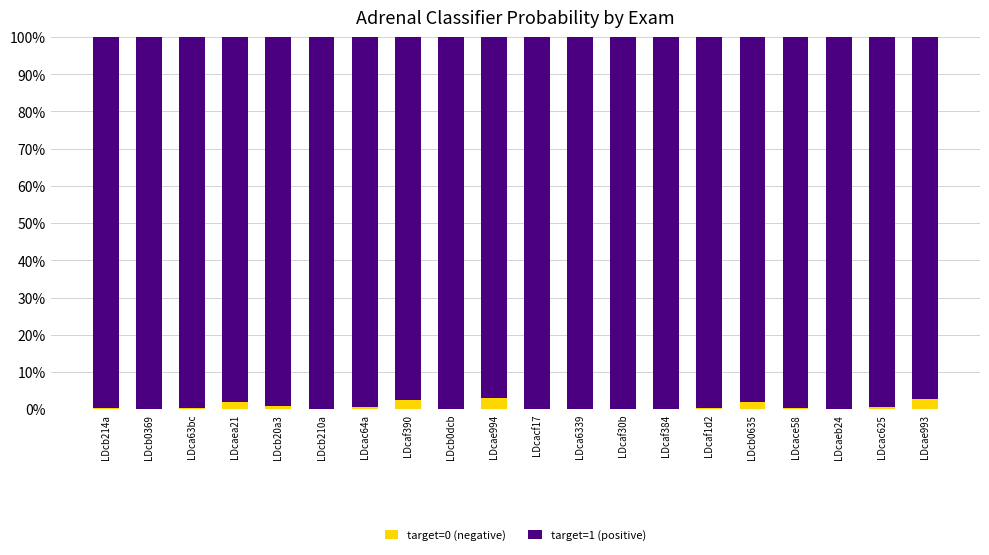

At how many categories does at least one series exceed 0?

20